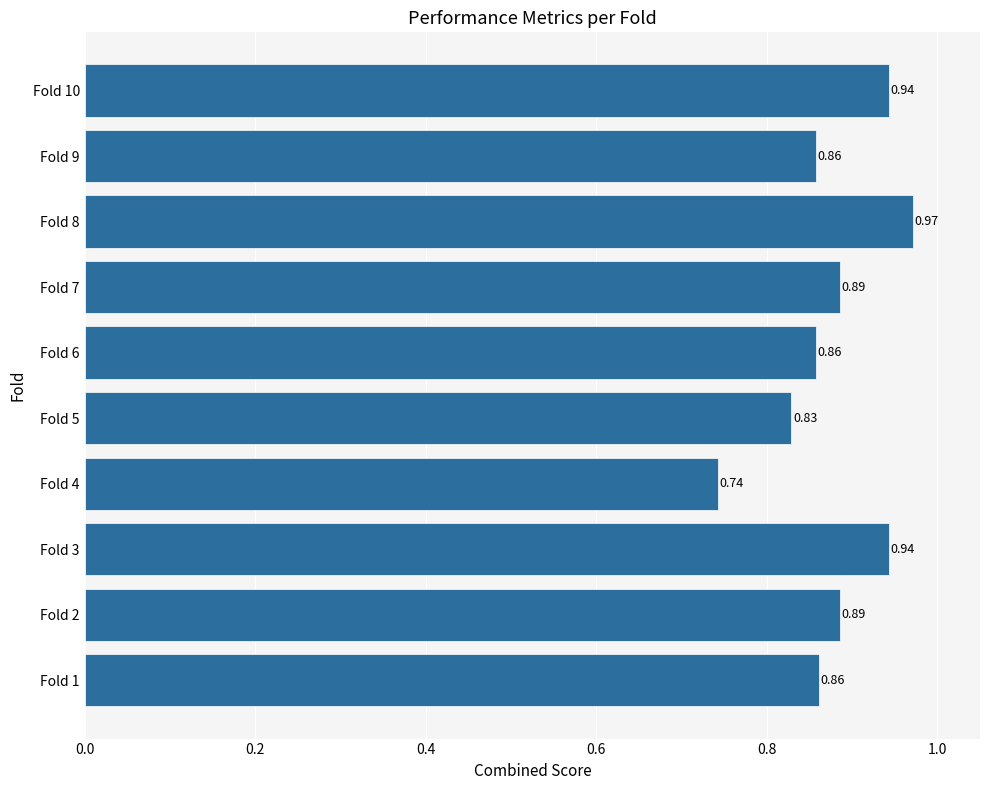

Count the number of data series in this chart.

1